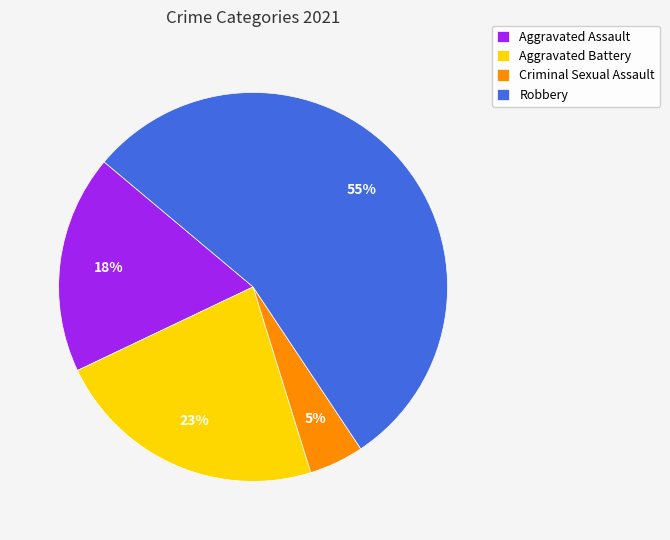

True or false: Robbery accounts for 55% of the total.

True